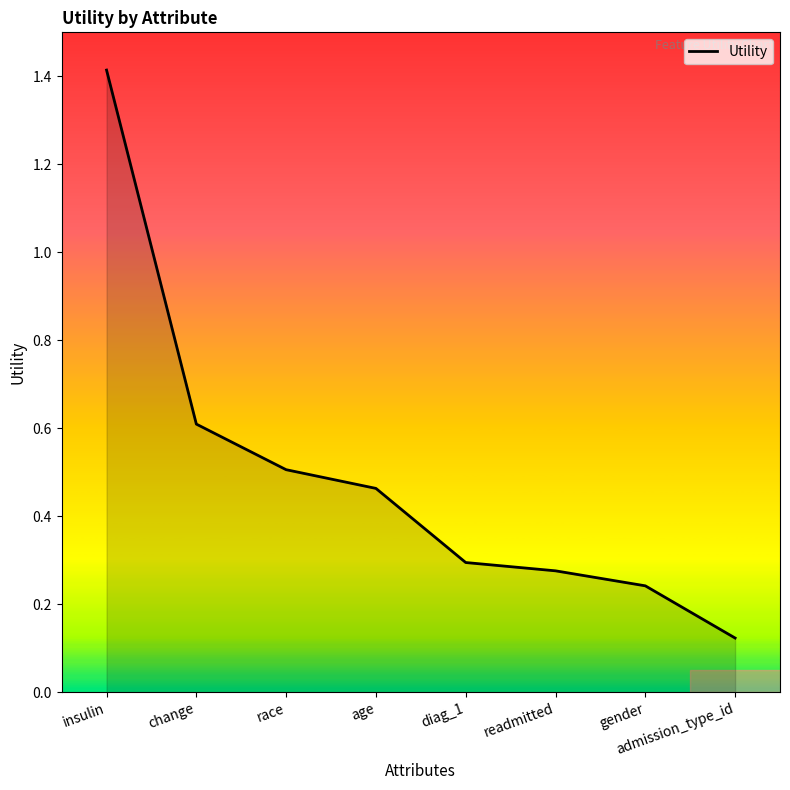

Rank the categories by value from lowest to highest.

admission_type_id, gender, readmitted, diag_1, age, race, change, insulin